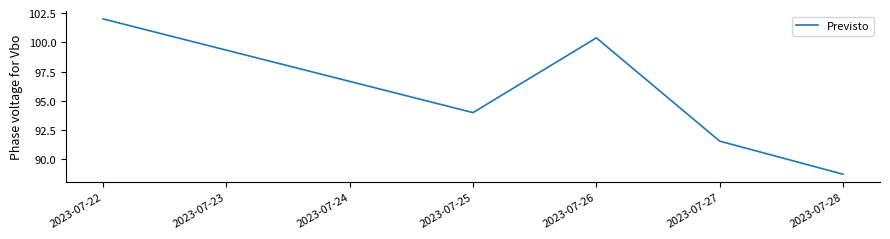

How many points are higher than both their immediate neighbors (excluding endpoints)?

1